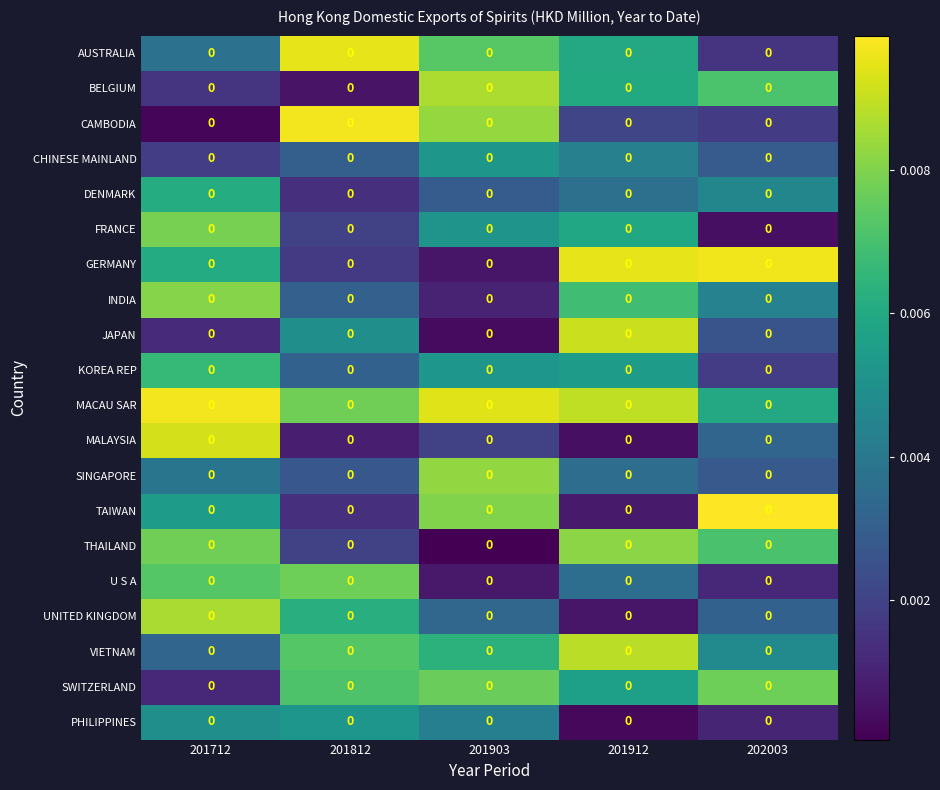

Is it true that MACAU SAR equals 0.0 at 201912?

True